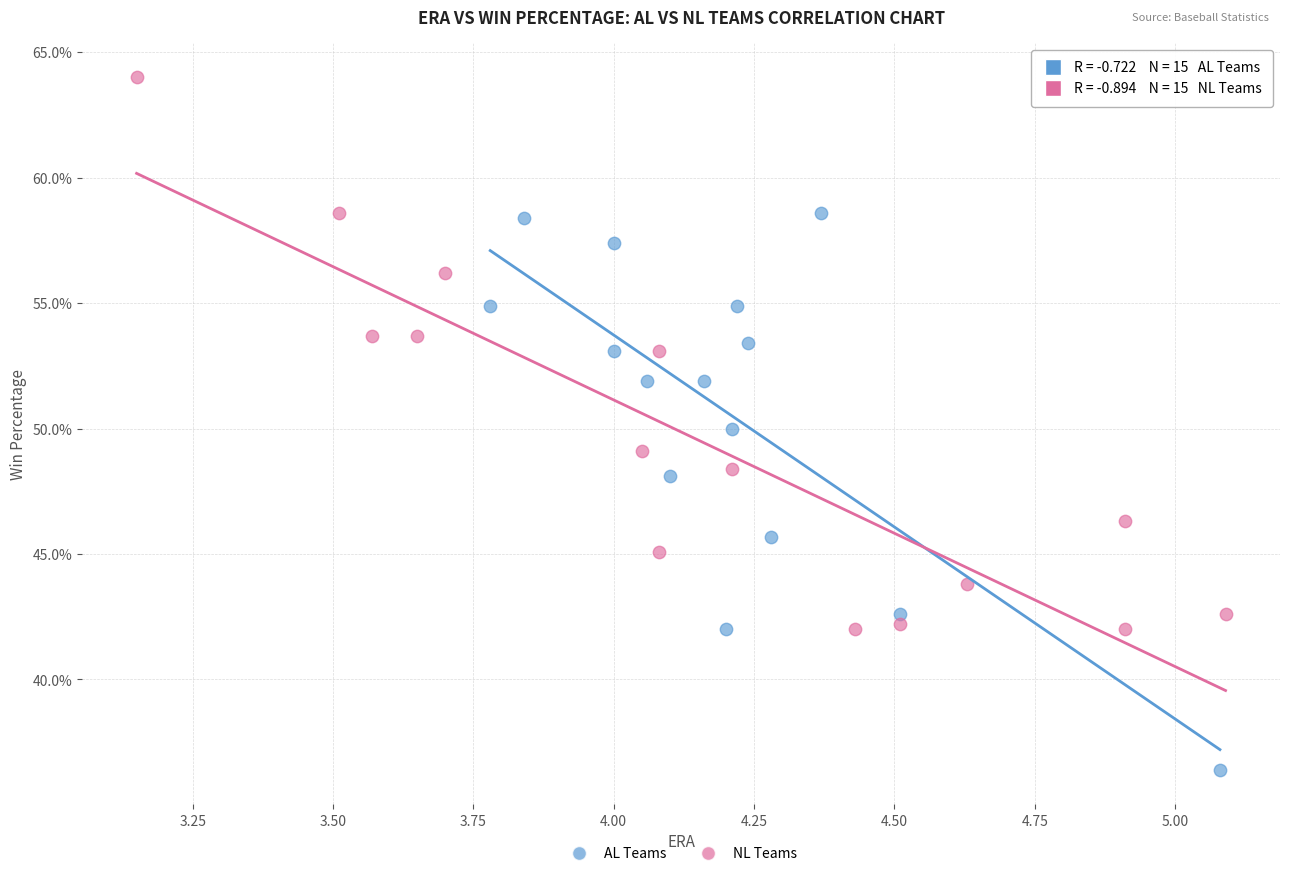

What are all the series names shown in the legend?

AL Teams, NL Teams